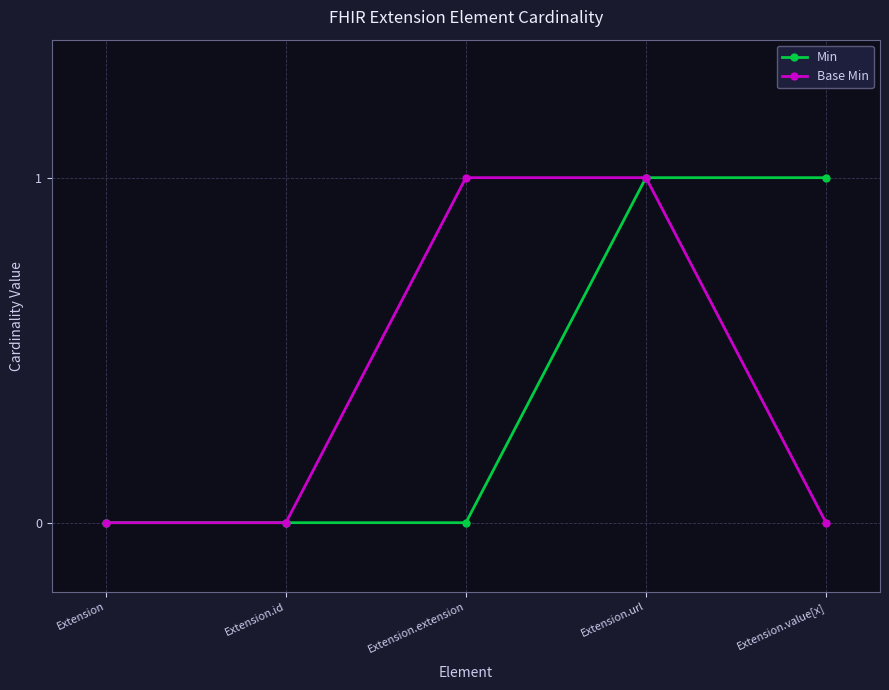

Is the value of Min at Extension.url greater than the value of Base Min at Extension?

Yes